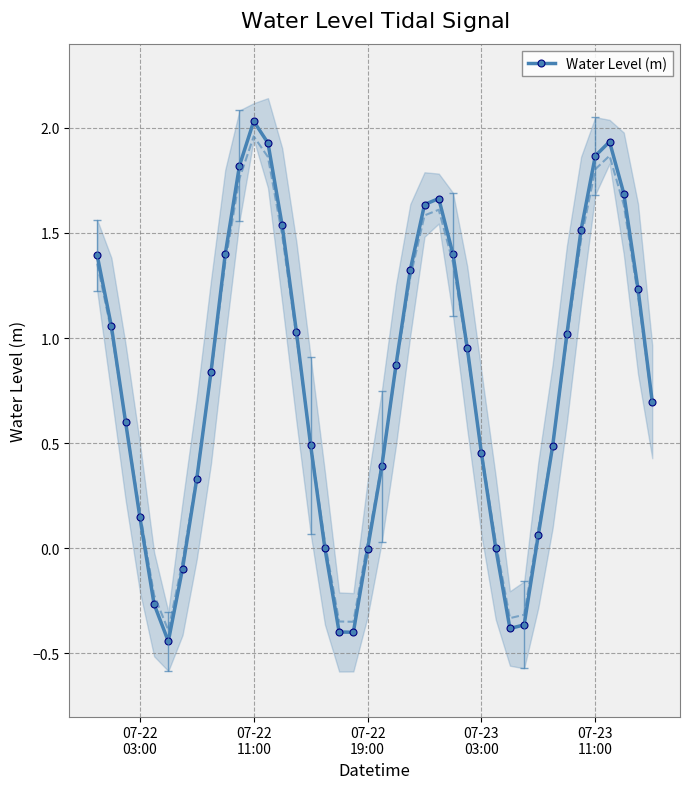

How many interior local peaks does the Water Level (m) series have?

3